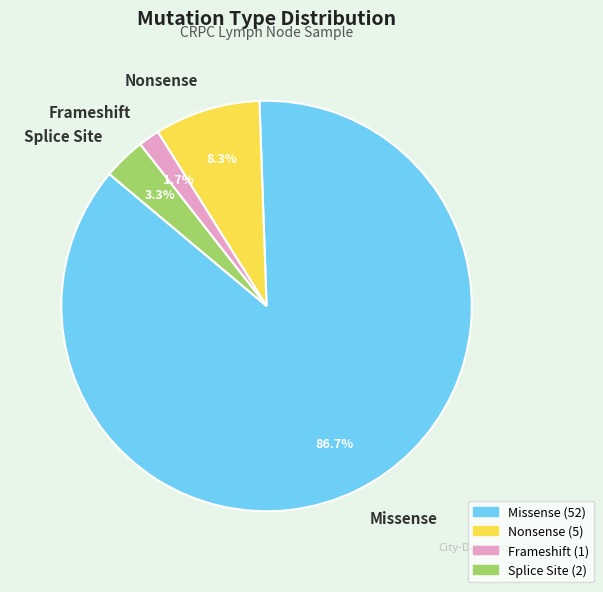

Is it true that Frameshift is 15% of the pie?

False